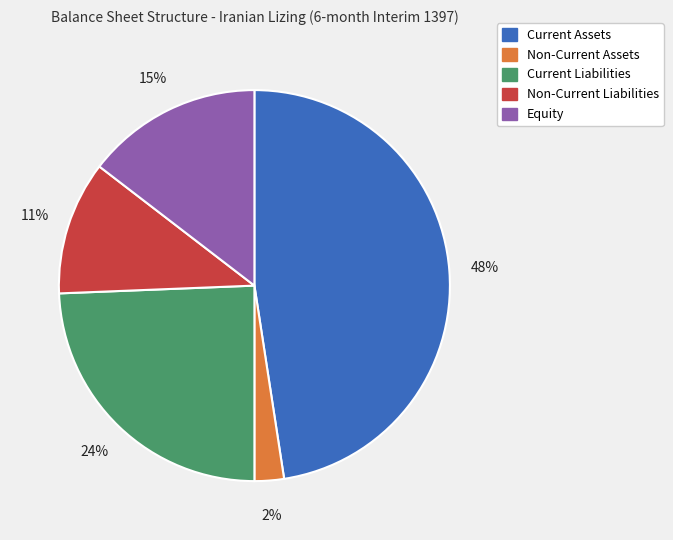

What is the smallest slice in the pie chart?

Non-Current Assets